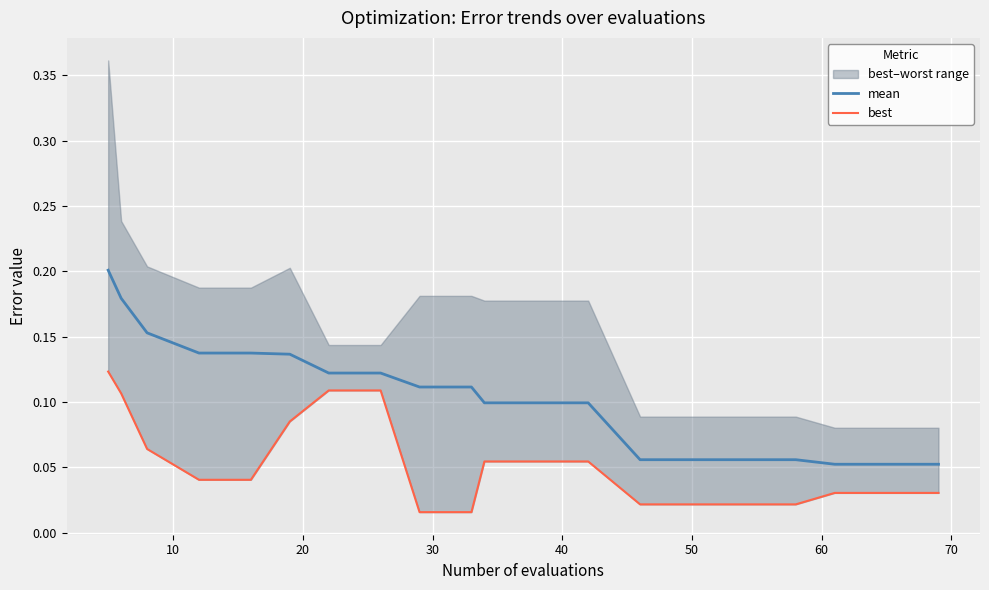

Is this an area chart (filled region under the line)?

No